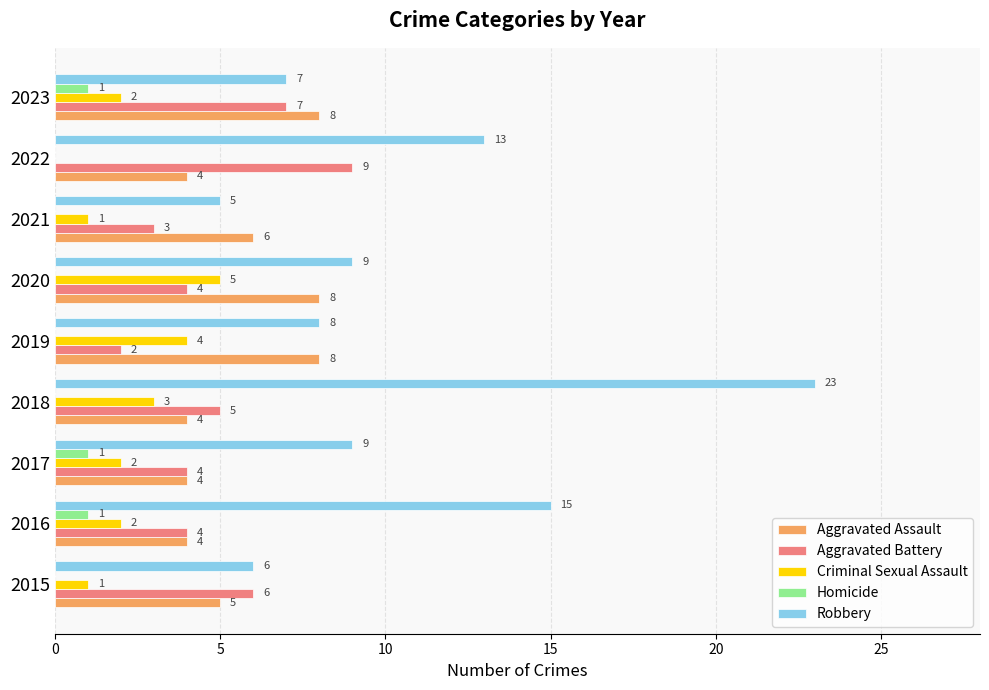

Which series changed the most between 2018 and 2021?

Robbery